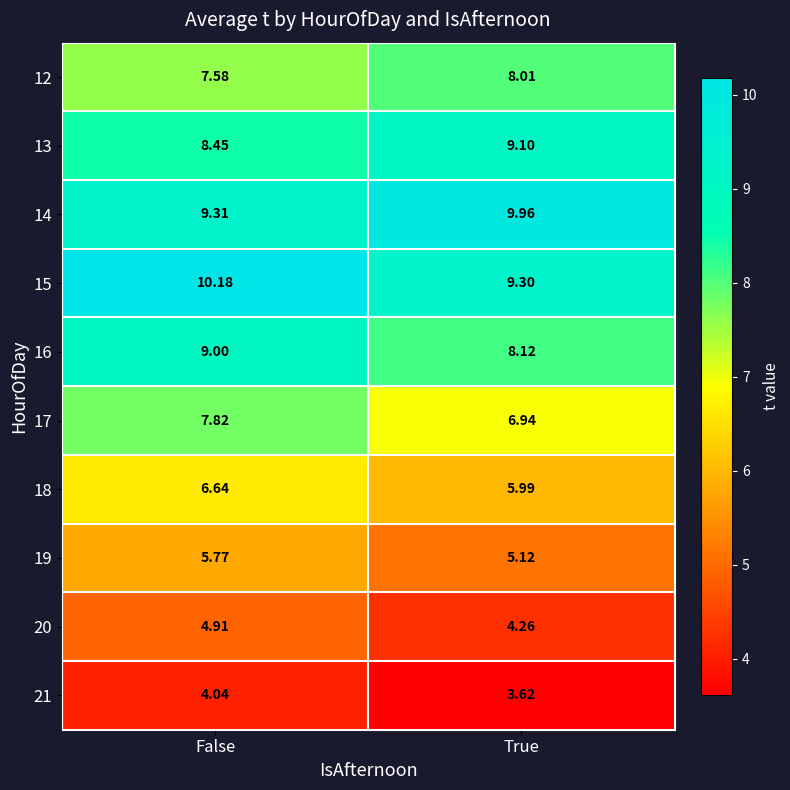

Rank the categories by 21 value from lowest to highest.

True, False